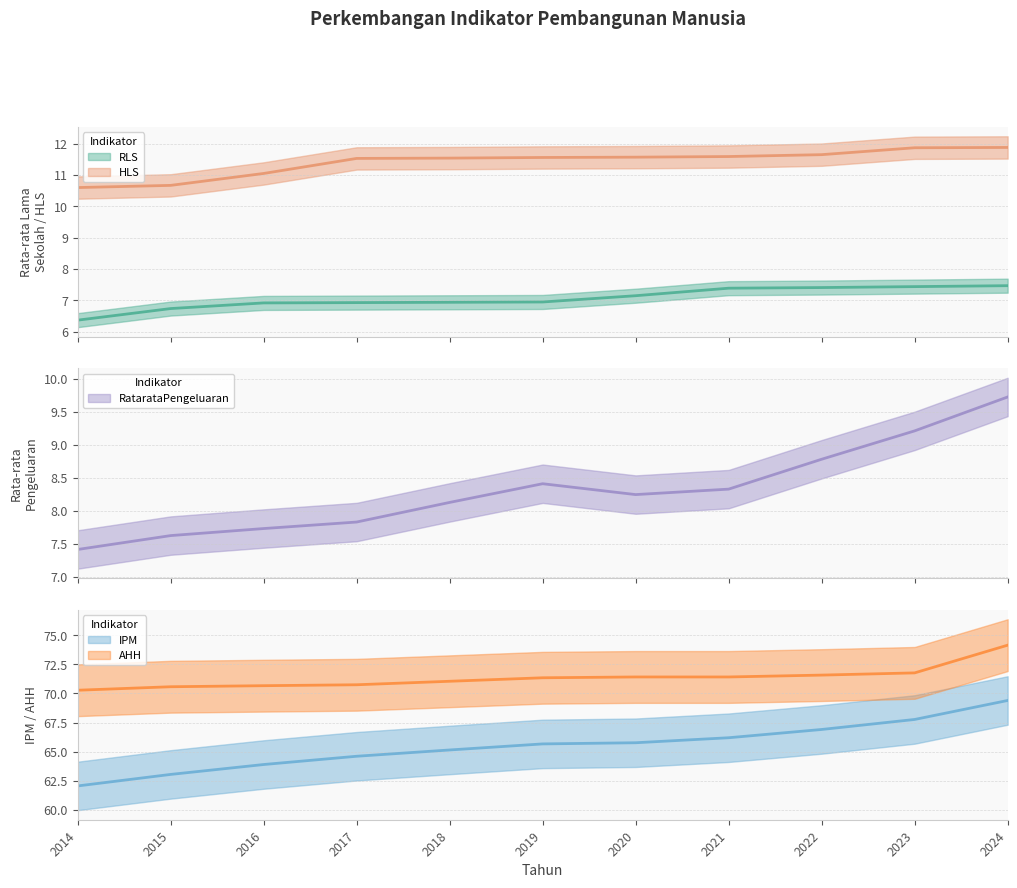

What is the greatest value displayed?

74.2